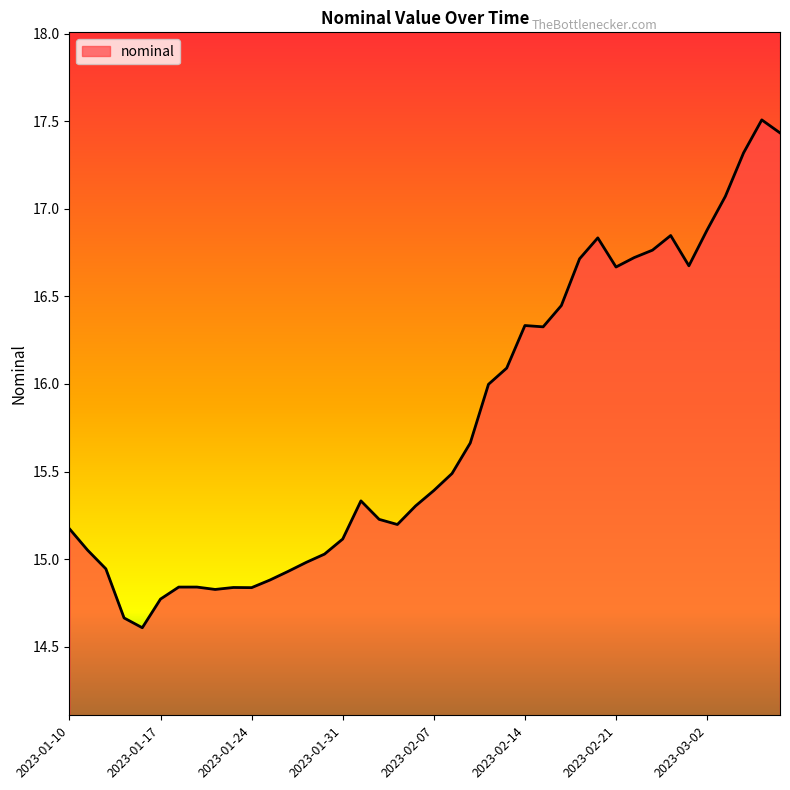

How many distinct data groups are displayed?

1